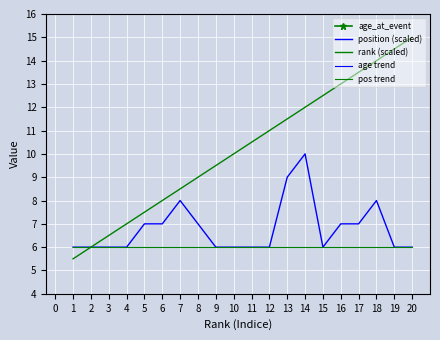

Is it true that rank equals 11.5 at 13?

True